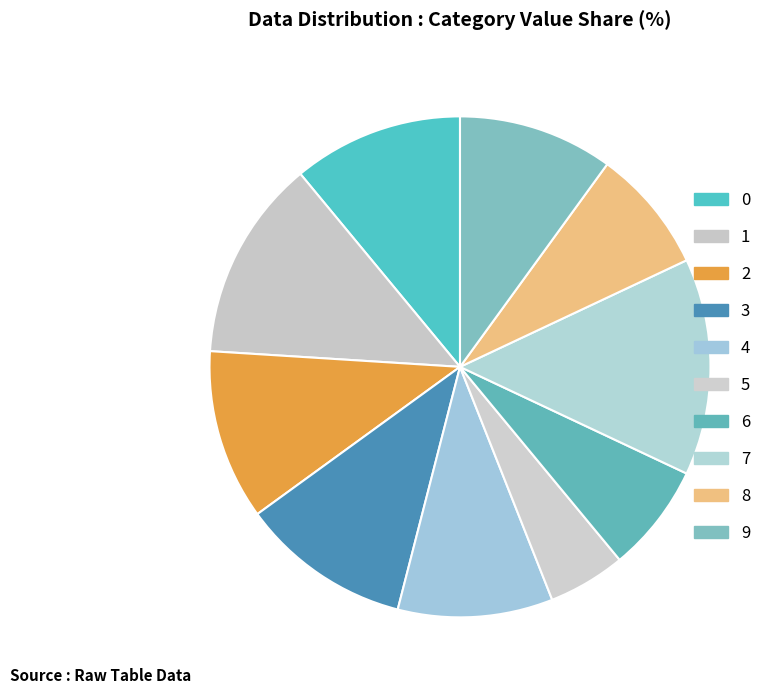

Is there a majority slice in this chart?

No